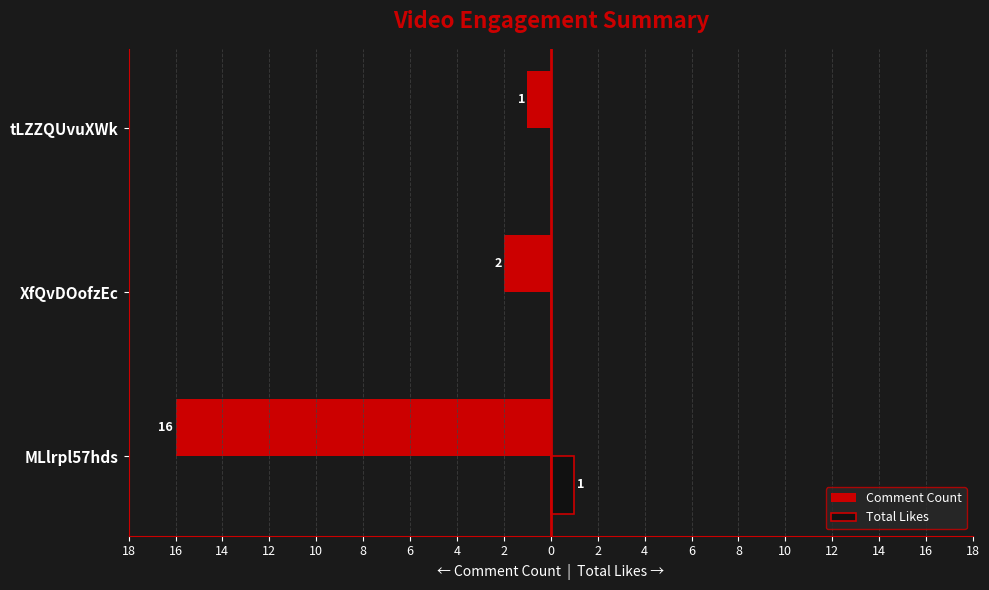

What are all the series names shown in the legend?

Comment Count, Total Likes